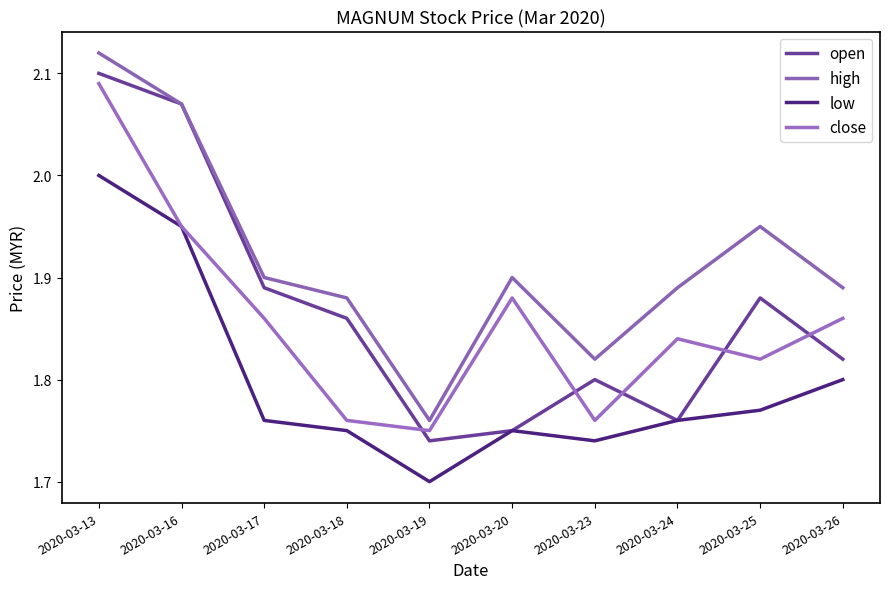

The high series shows 1.9 at 2020-03-25. True or false?

True